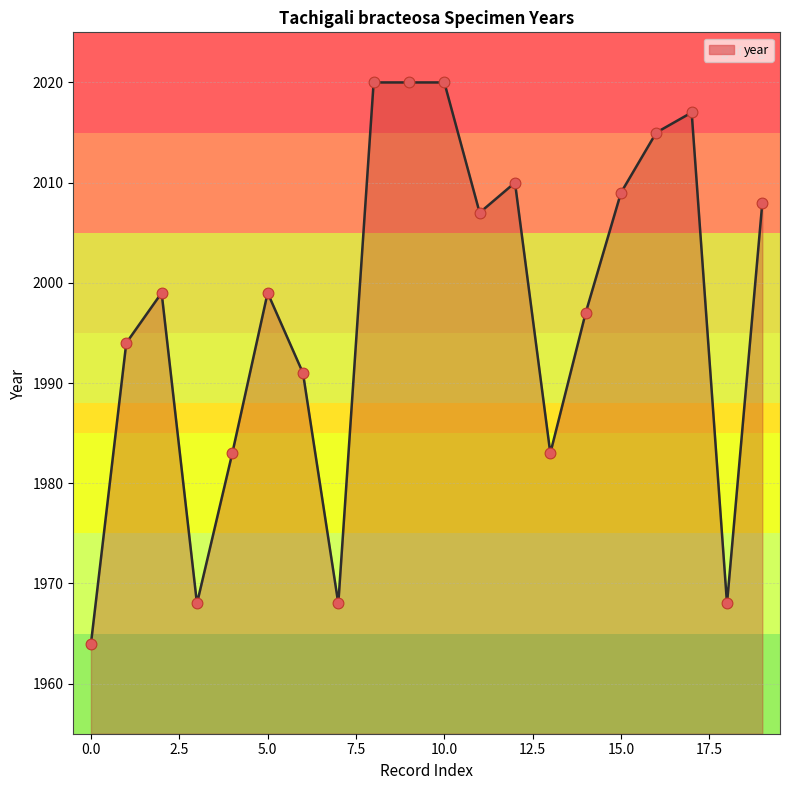

What is the difference between the maximum and minimum values?

56